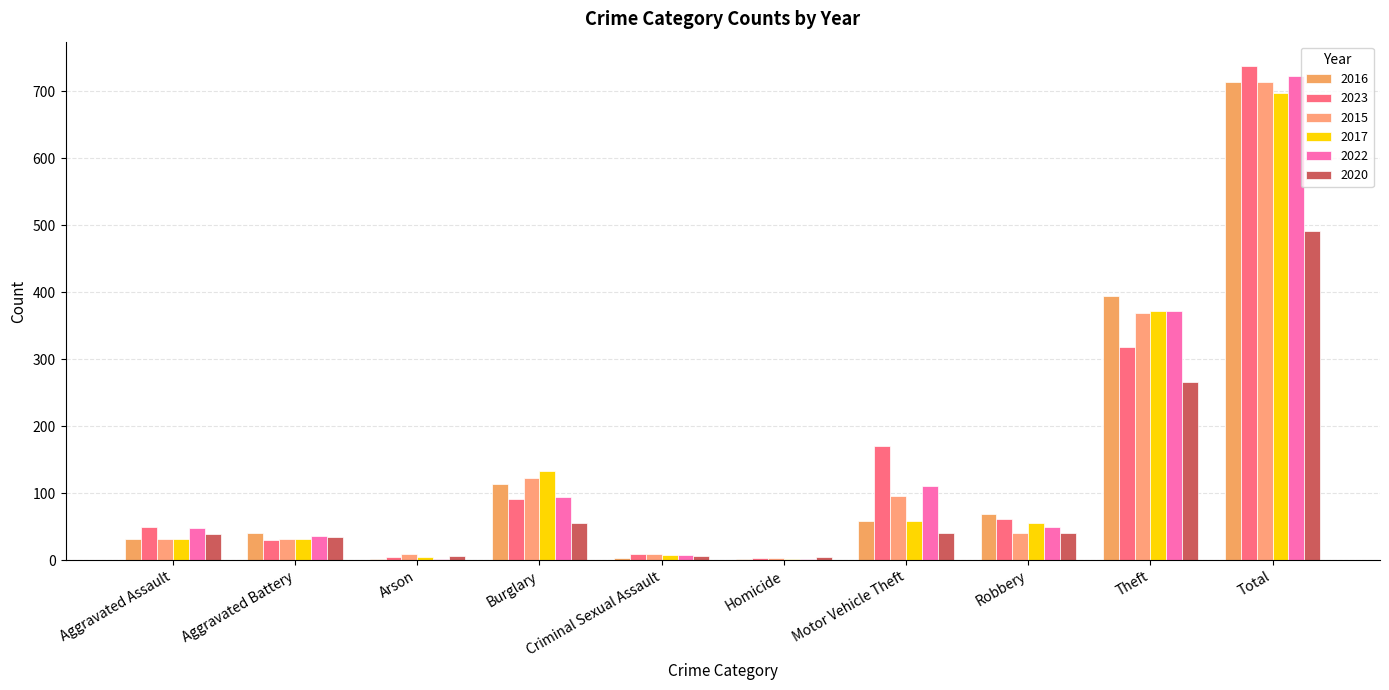

What is the sum of all 2022 values?

1444